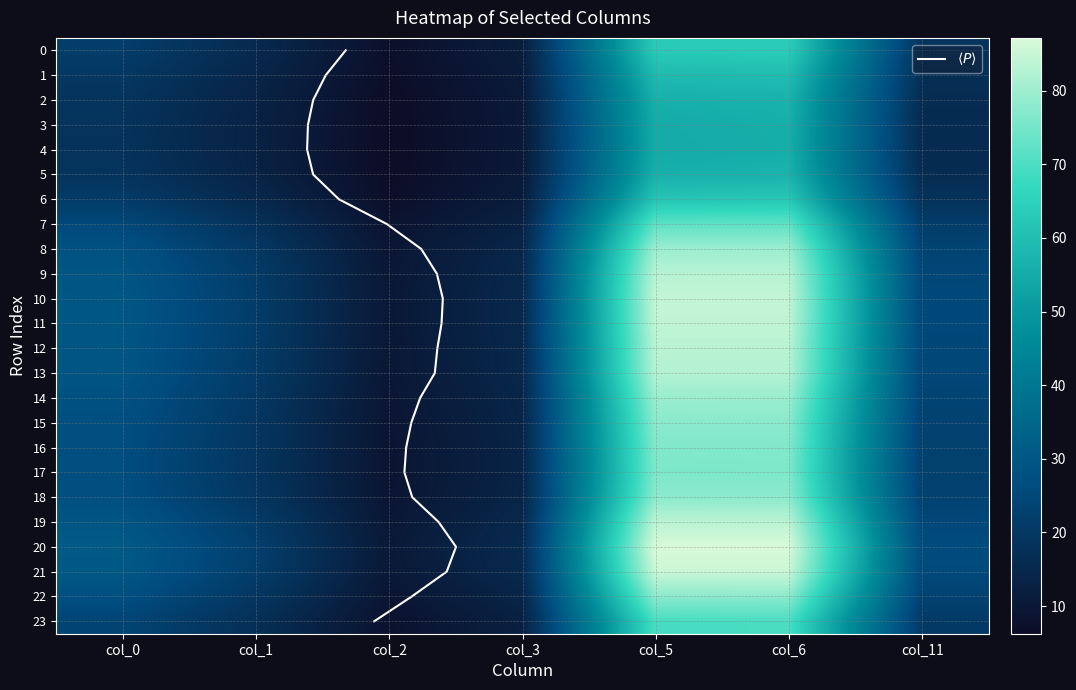

At how many categories does at least one series exceed 62?

2